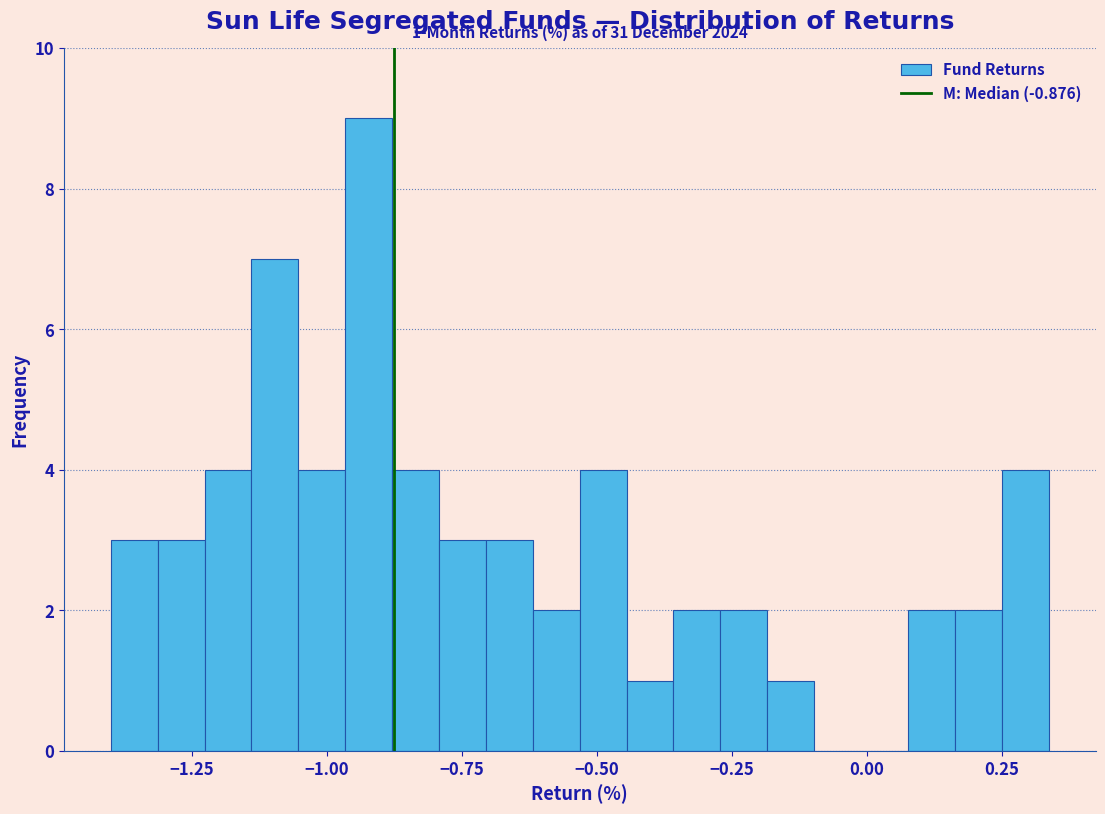

Read against the x-axis, roughly where is the centre of the tallest bar?

-0.90